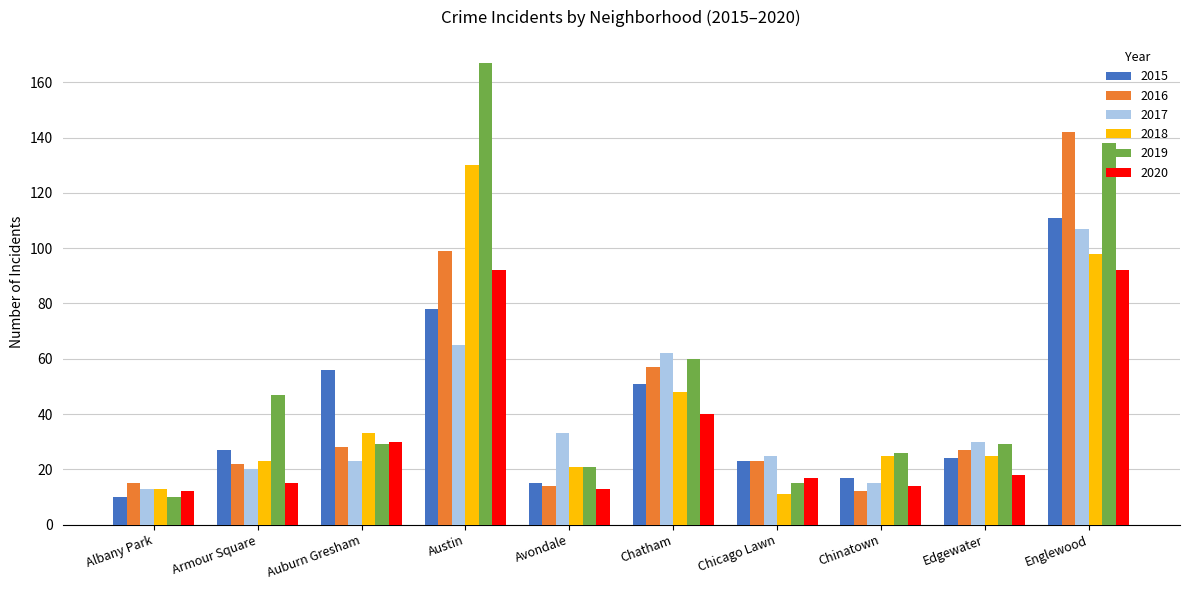

What position from the right is Avondale?

6